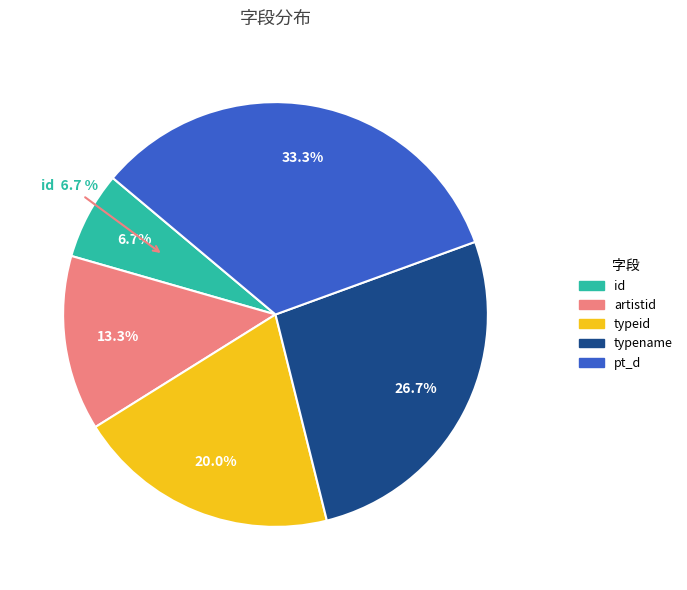

Rank the categories by value from lowest to highest.

id, artistid, typeid, typename, pt_d